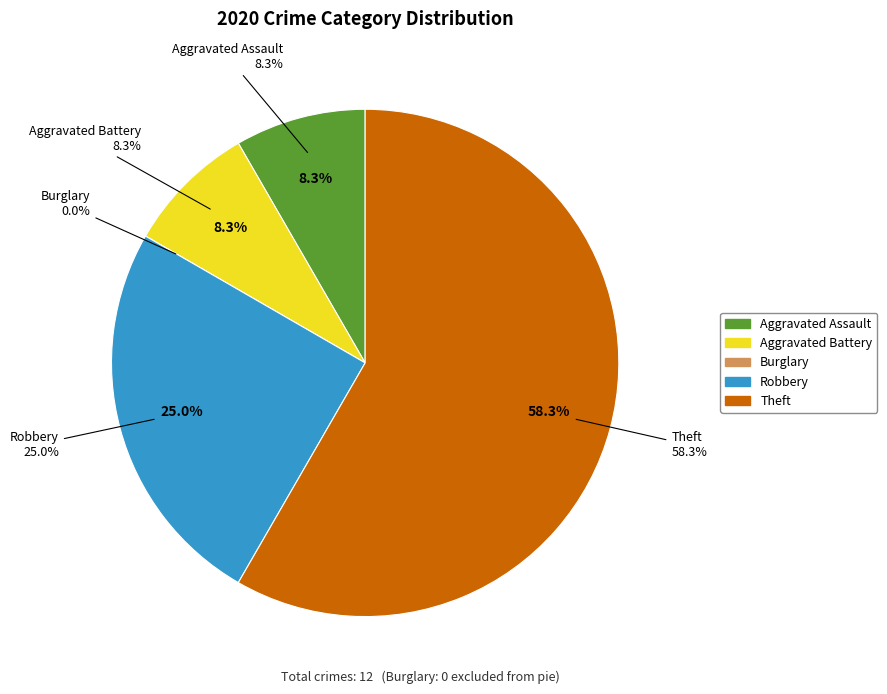

To the nearest percent, what percentage of the pie is Aggravated Assault?

8%